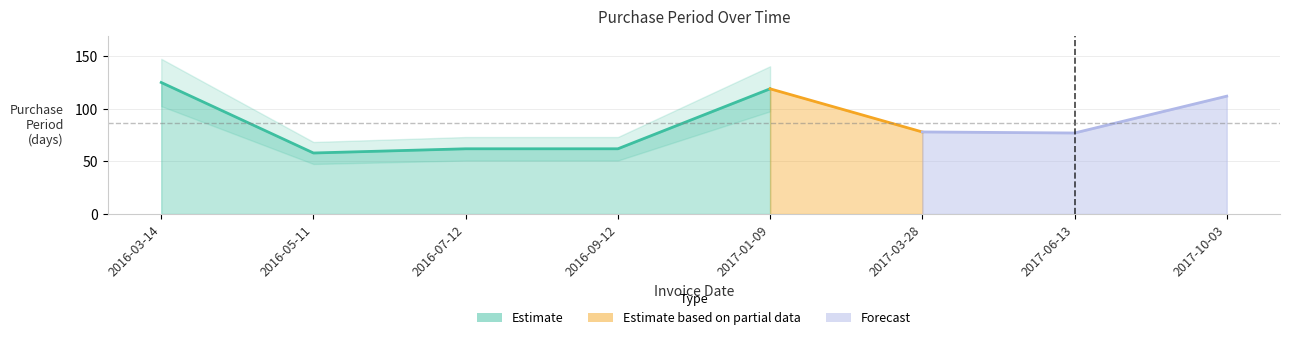

How many interior local valleys (lower than both neighbors) does the data have?

2